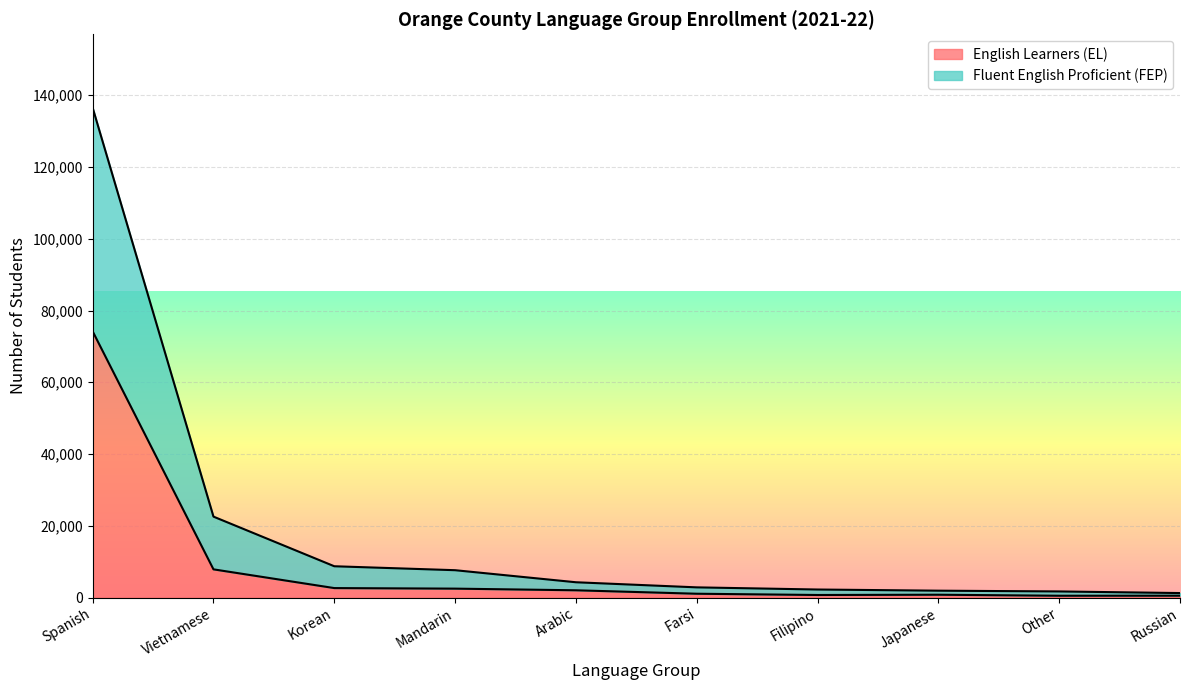

How many data points does each series have?

10